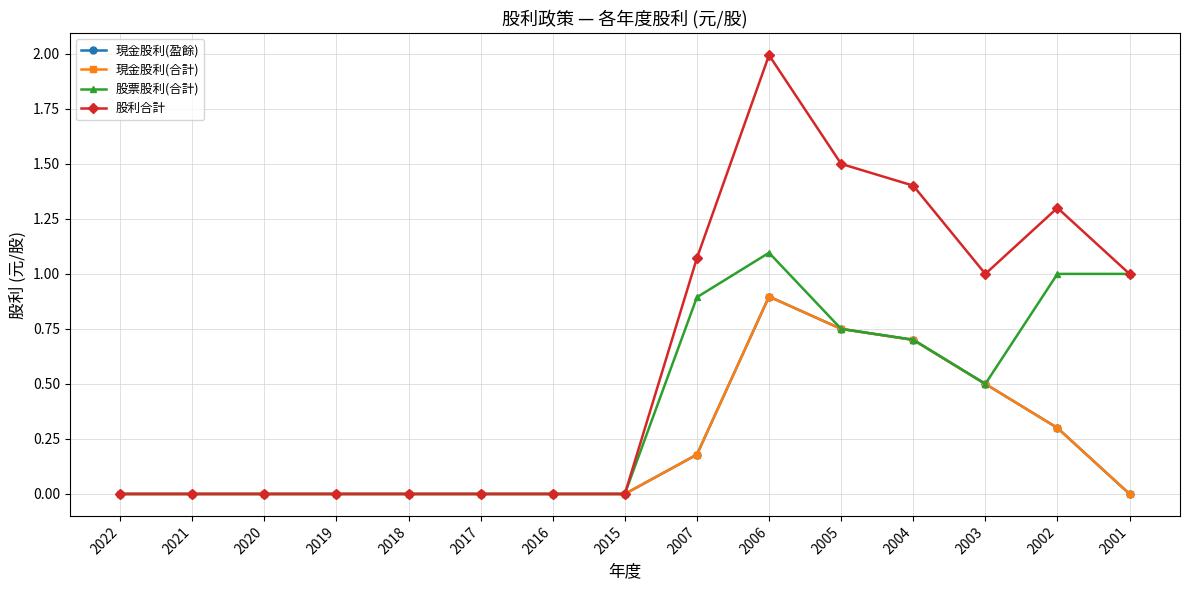

Is this an area chart (filled region under the line)?

No